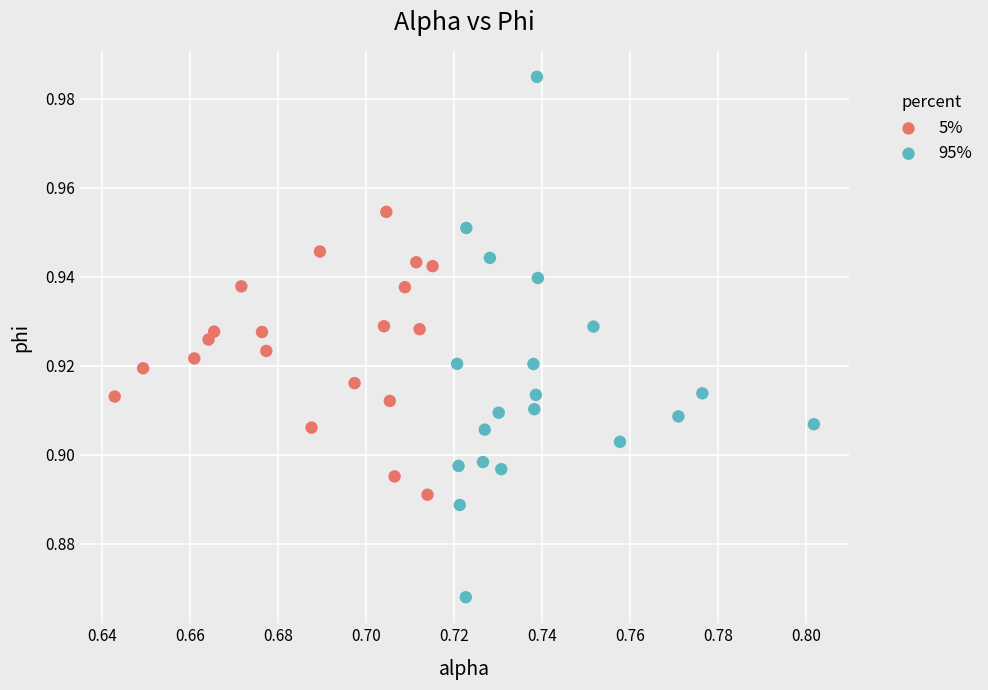

What are all the series names shown in the legend?

5%, 95%